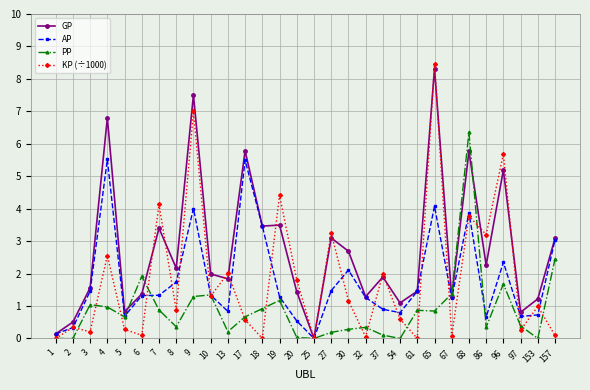

Which series ends up on top after the final intersection of AP and KP (÷1000)?

AP